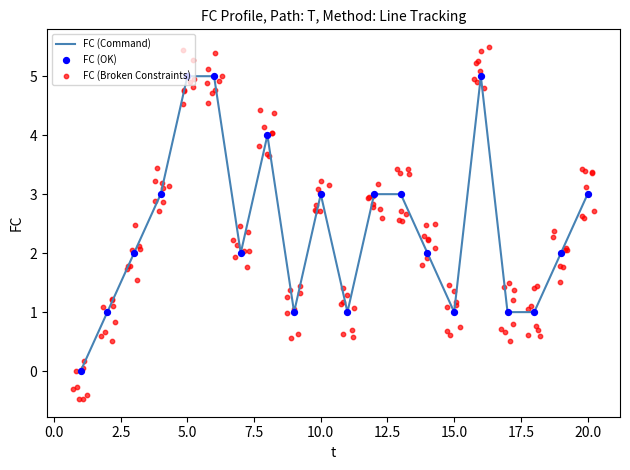

What is the change in value from 12 to 15?

-2